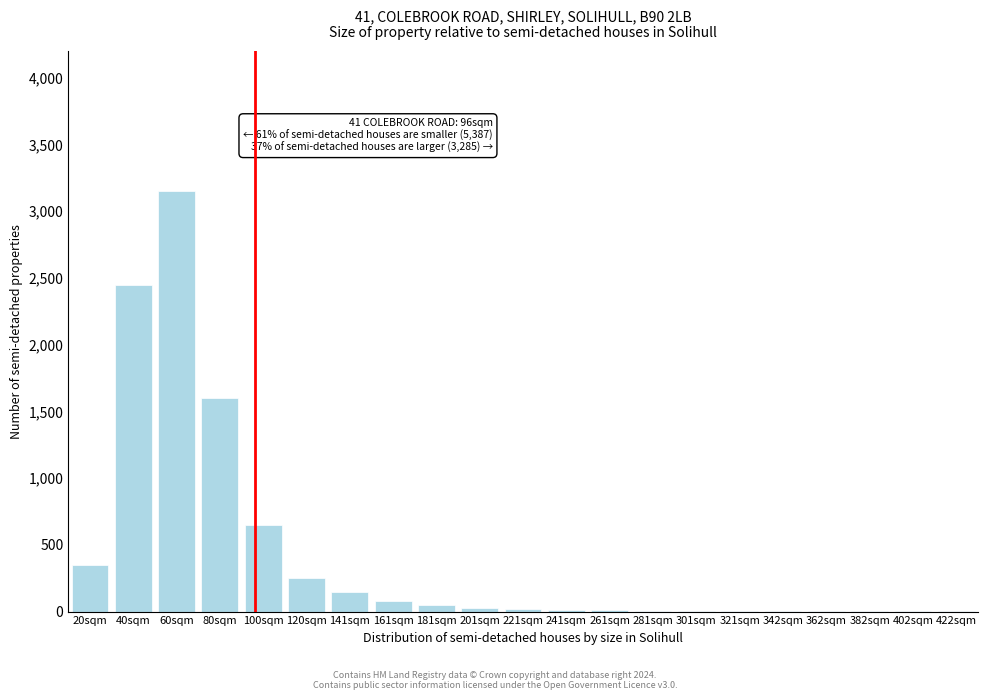

Between 120sqm and 20sqm, which is larger?

20sqm